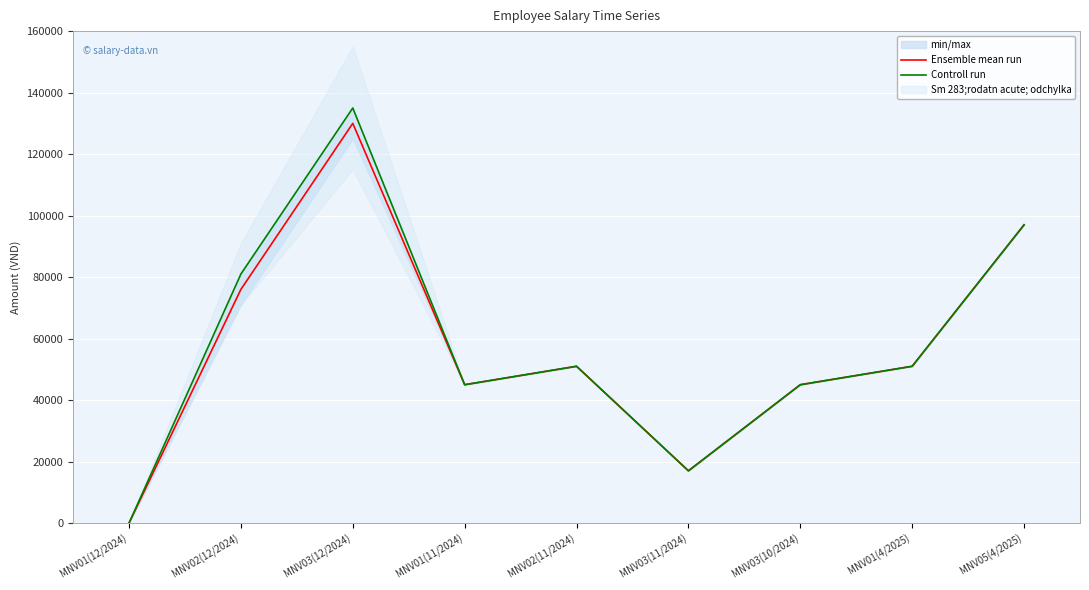

List the labels in order of Controll run value, smallest first.

MNV01(12/2024), MNV03(11/2024), MNV01(11/2024), MNV03(10/2024), MNV02(11/2024), MNV01(4/2025), MNV02(12/2024), MNV05(4/2025), MNV03(12/2024)